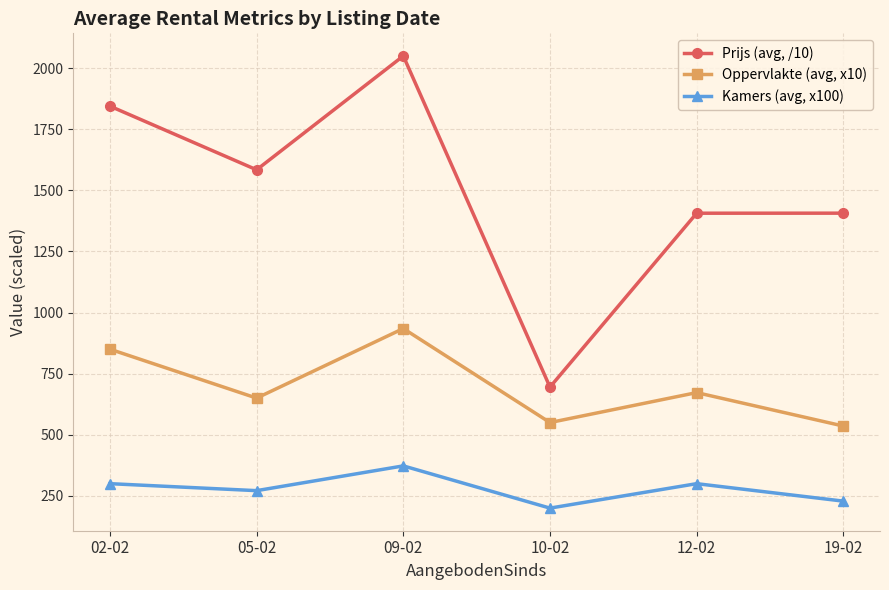

What is the difference between the Oppervlakte (avg, x10) values at 19-02 and 10-02?

14.3